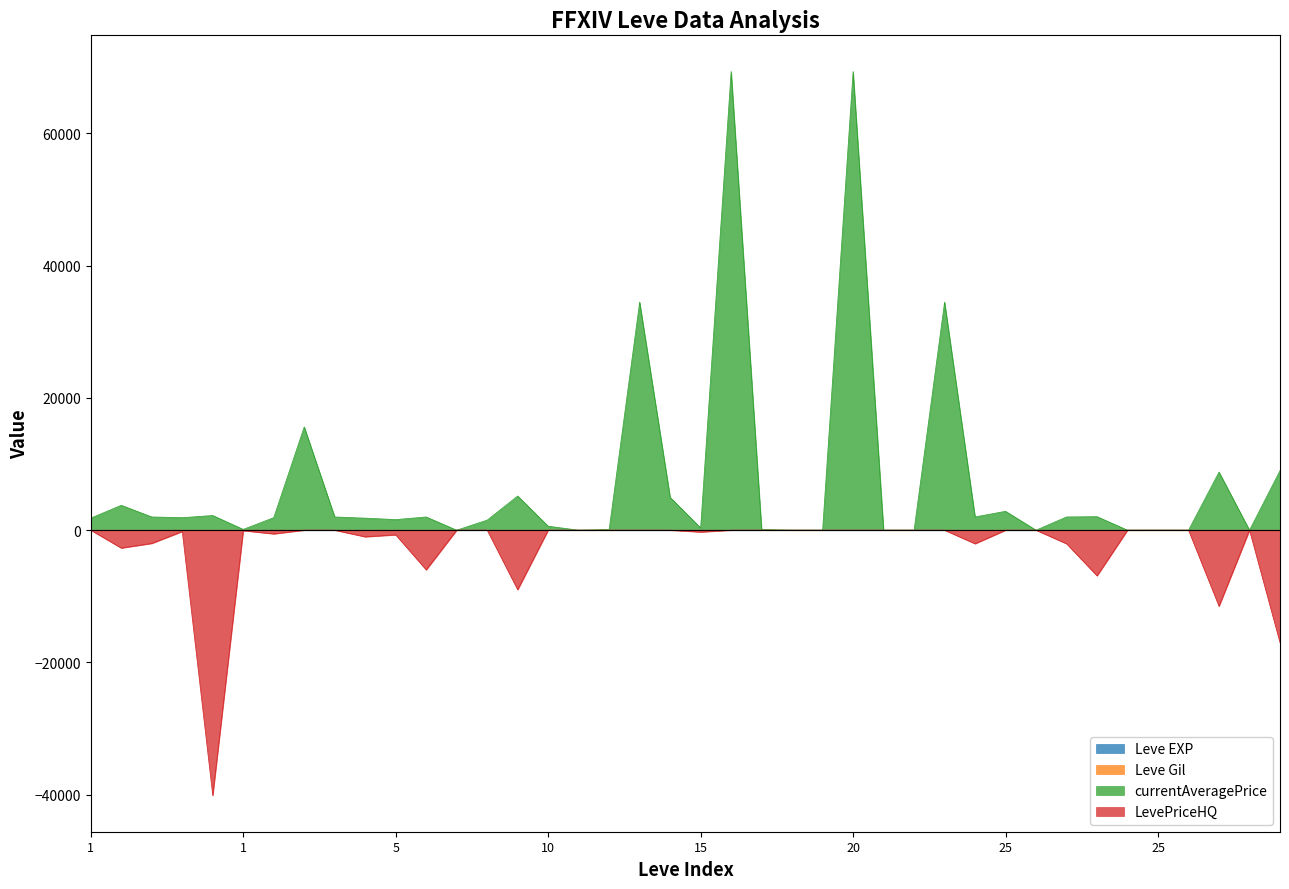

What is the sum of the Leve Gil values at 1 and 1?

-10.2